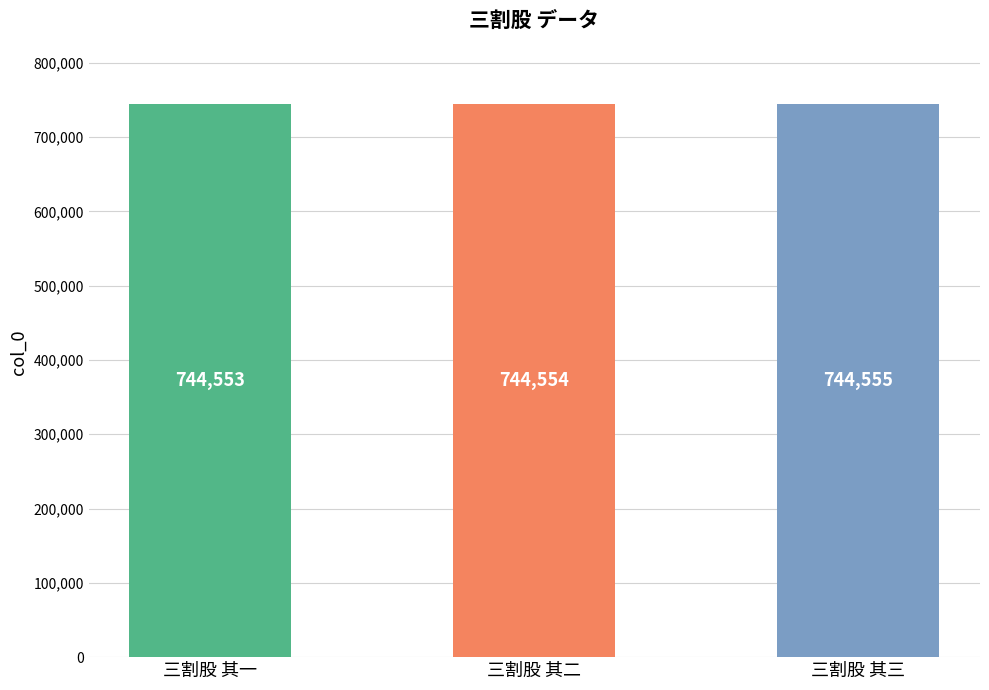

Does the chart contain stacked bars?

No